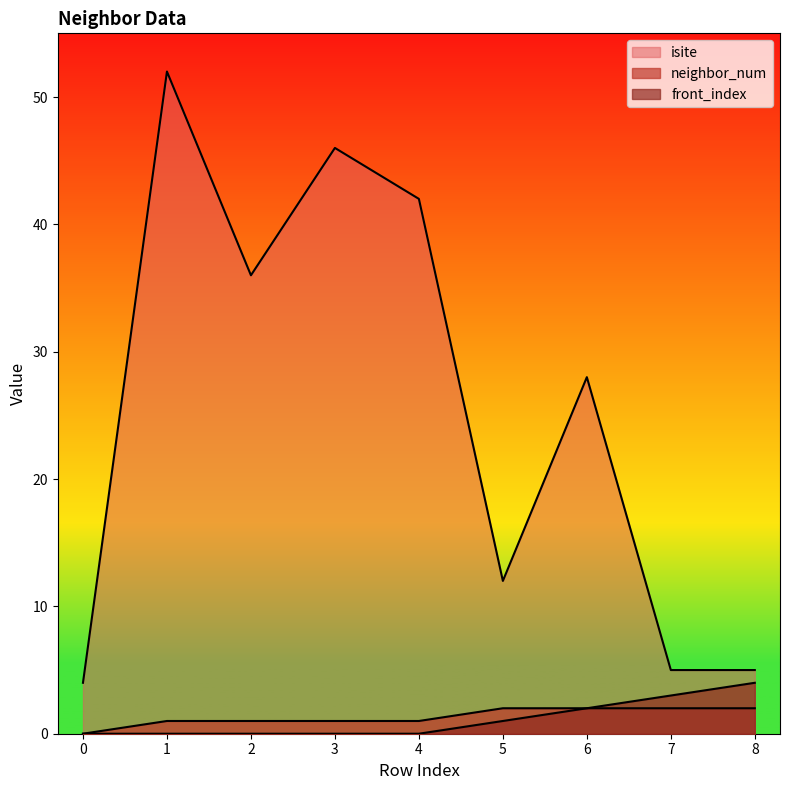

The front_index series shows 2 at 3. True or false?

False